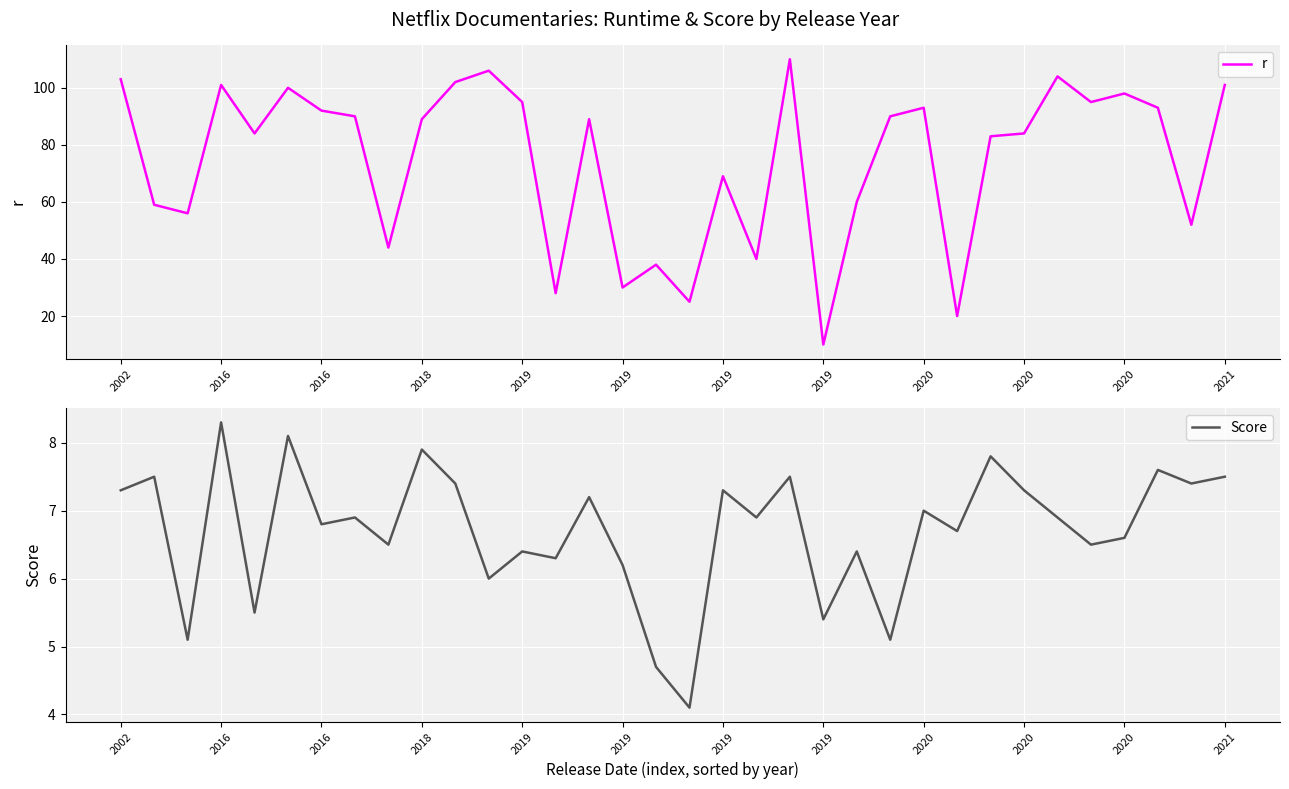

The value of r at 25 is 13.0. True or false?

False